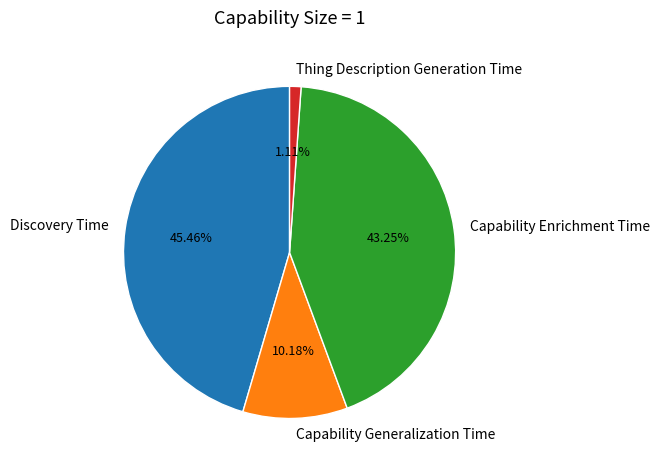

To the nearest percent, what is the difference between the Thing Description Generation Time and Capability Enrichment Time slice percentages?

42%